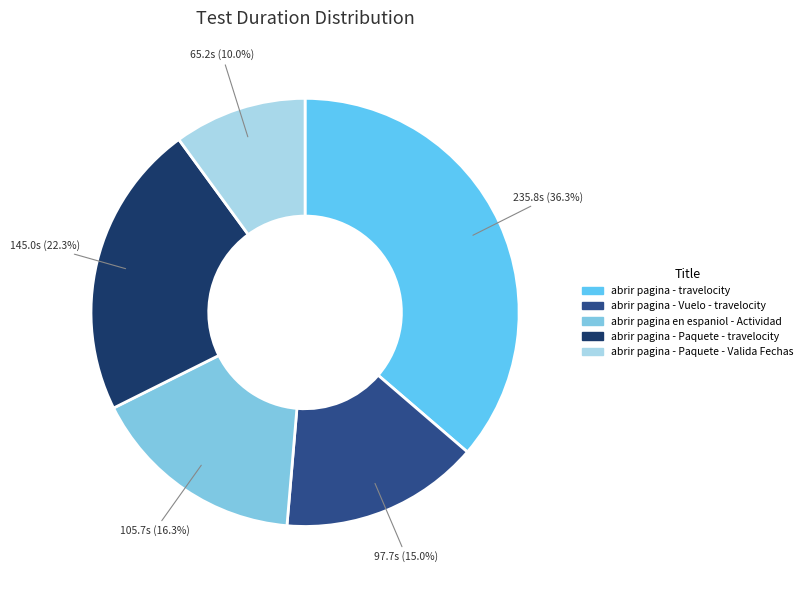

Which slice is the smallest?

abrir pagina - Paquete - Valida Fechas